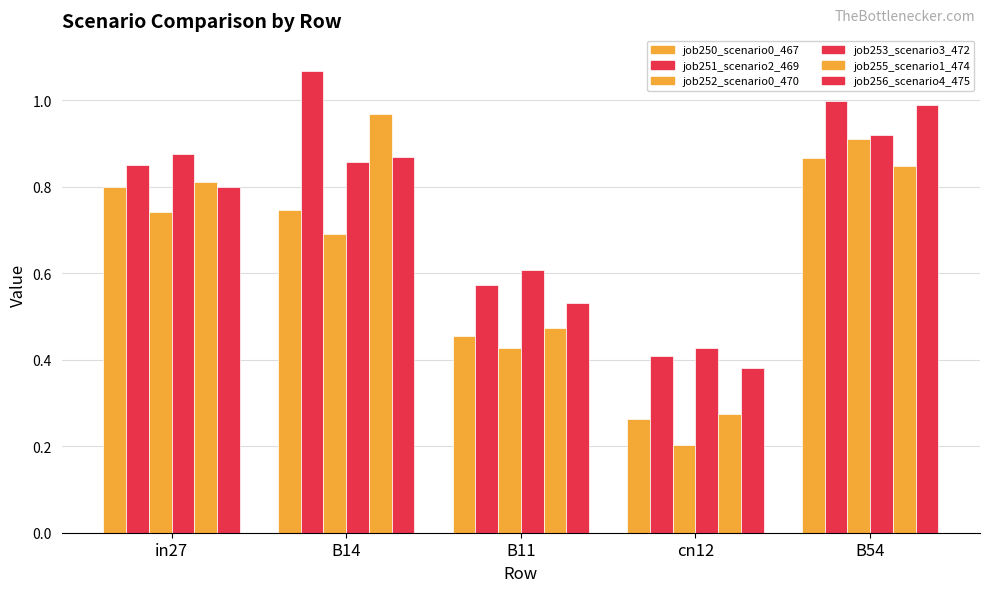

How many groups of bars are there?

5